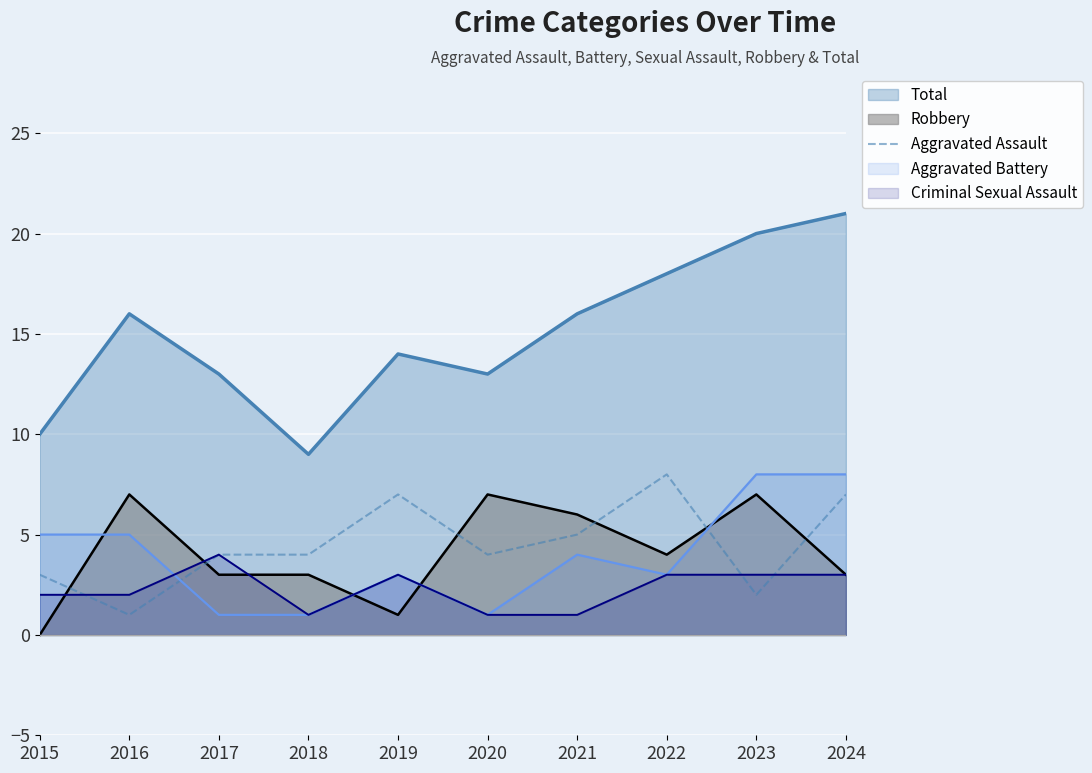

How many lines are shown in the chart?

5